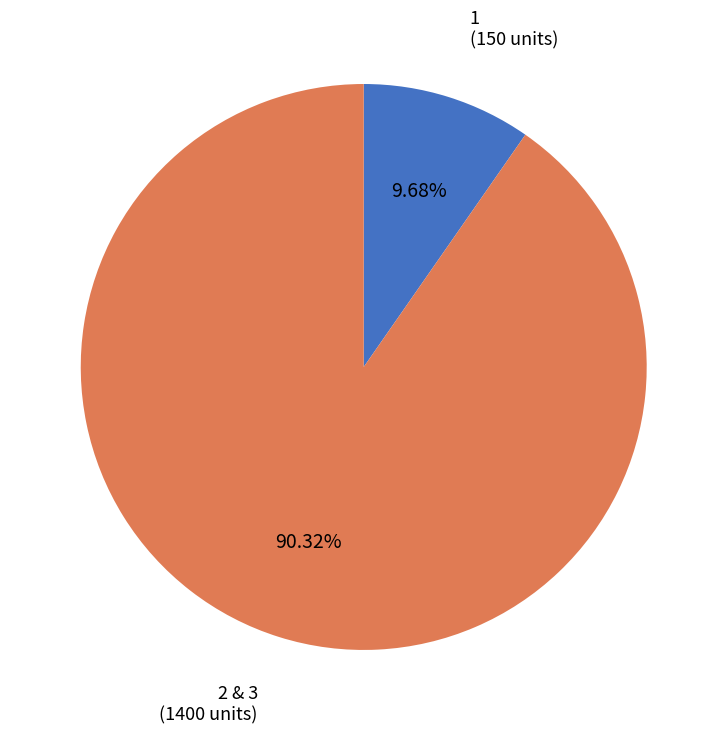

Is there a majority slice in this chart?

Yes